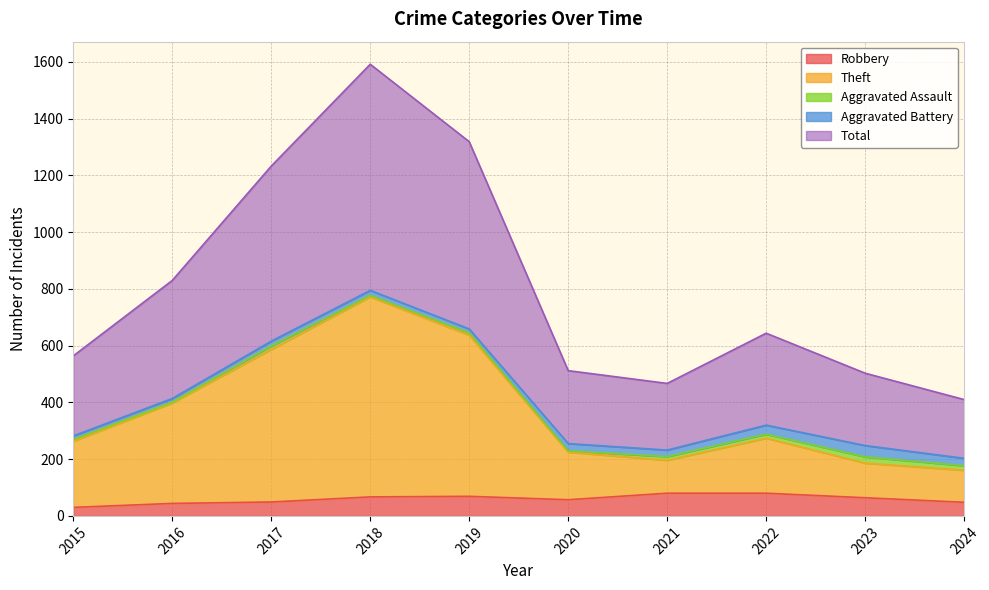

True or false: Total has a value of 159 at 2022.

False